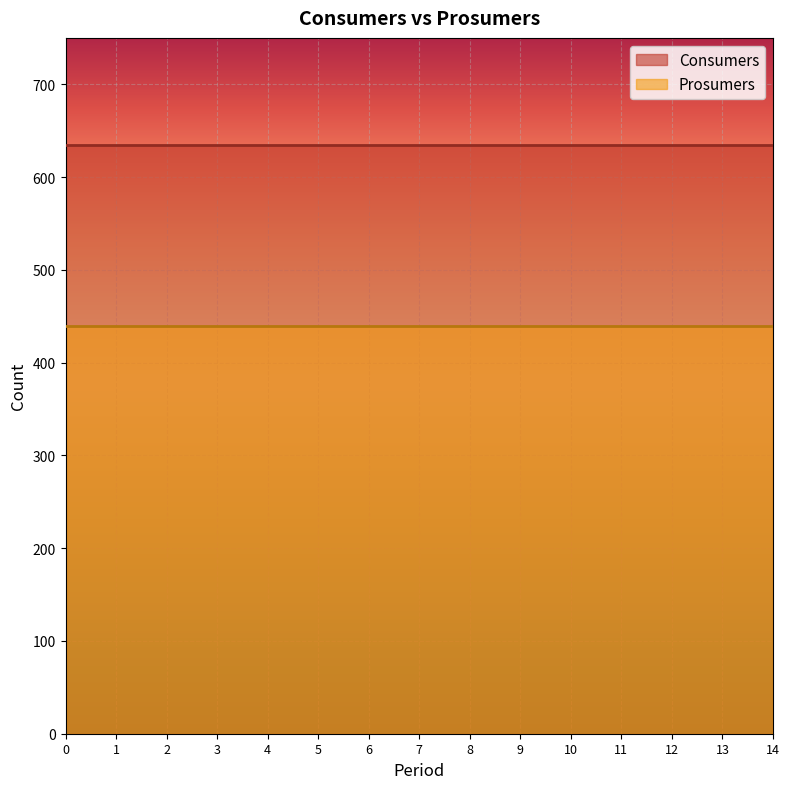

How many series are shown in this chart?

2